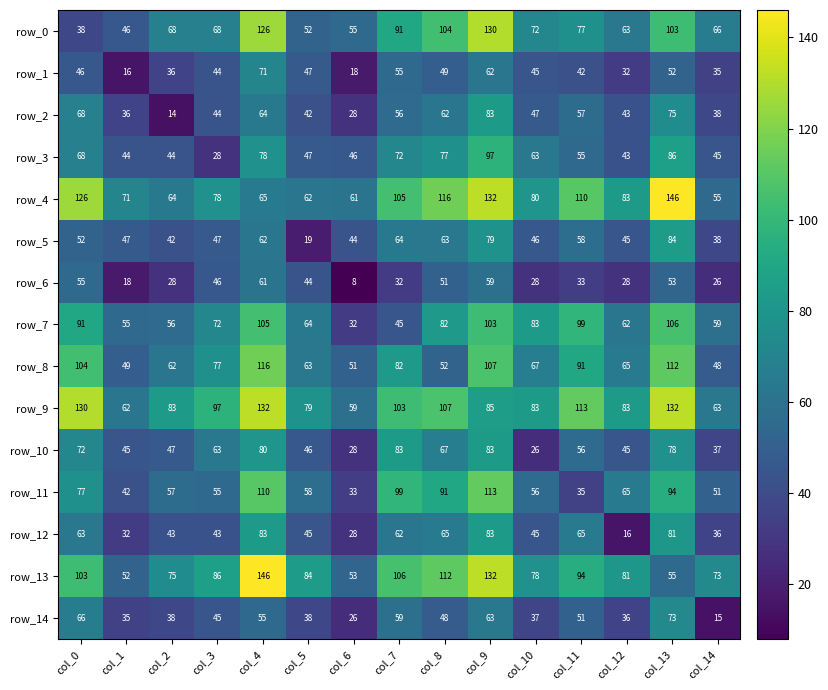

What is the difference between the row_9 values at col_5 and col_13?

53